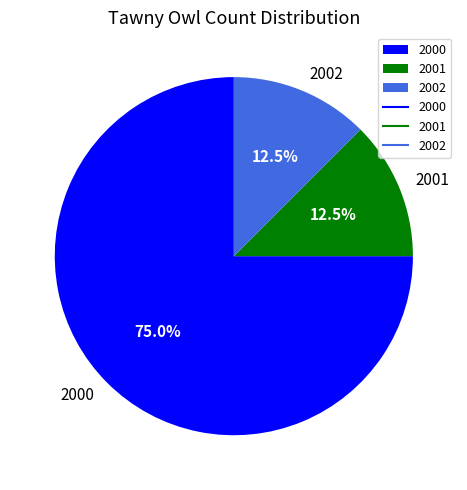

How many segments does this pie chart have?

3